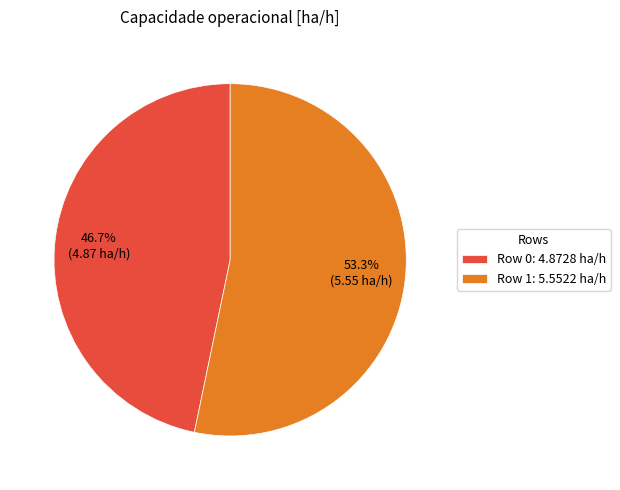

How many slices are in this pie chart?

2